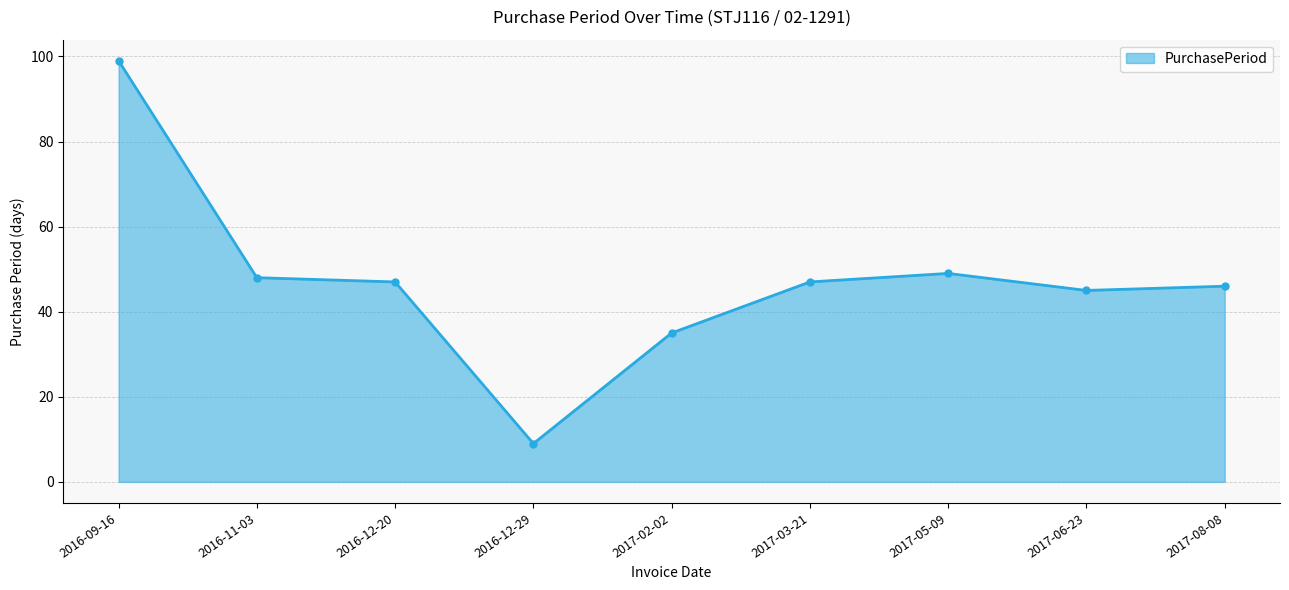

At which category does the data reach its first local peak?

2017-05-09